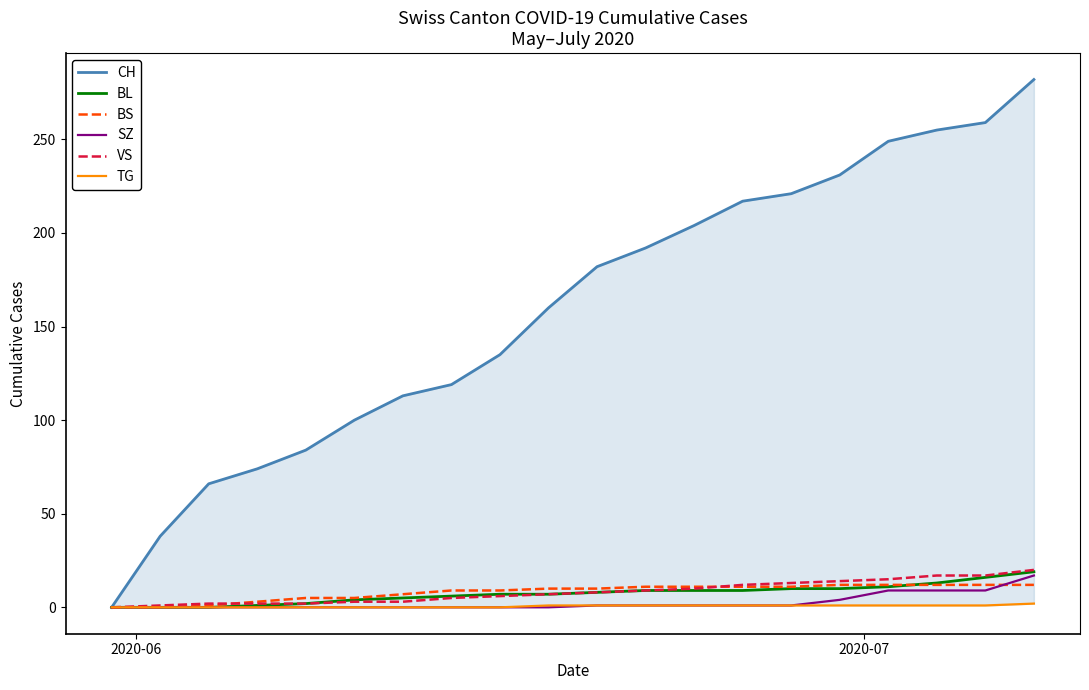

What is the maximum value for BS?

12